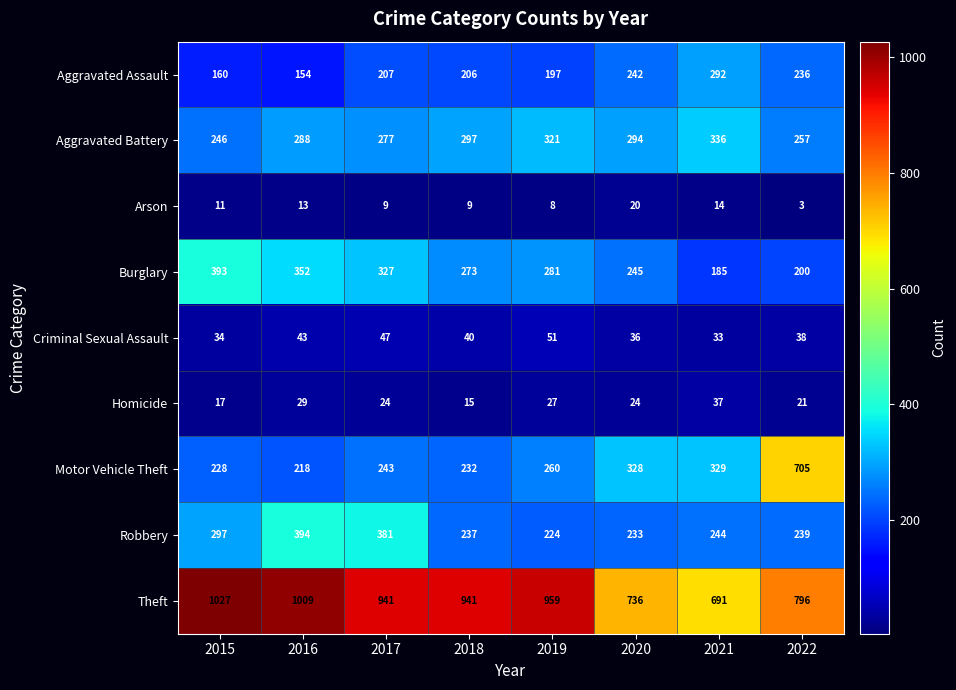

What is the total value across all series at 2015?

2413